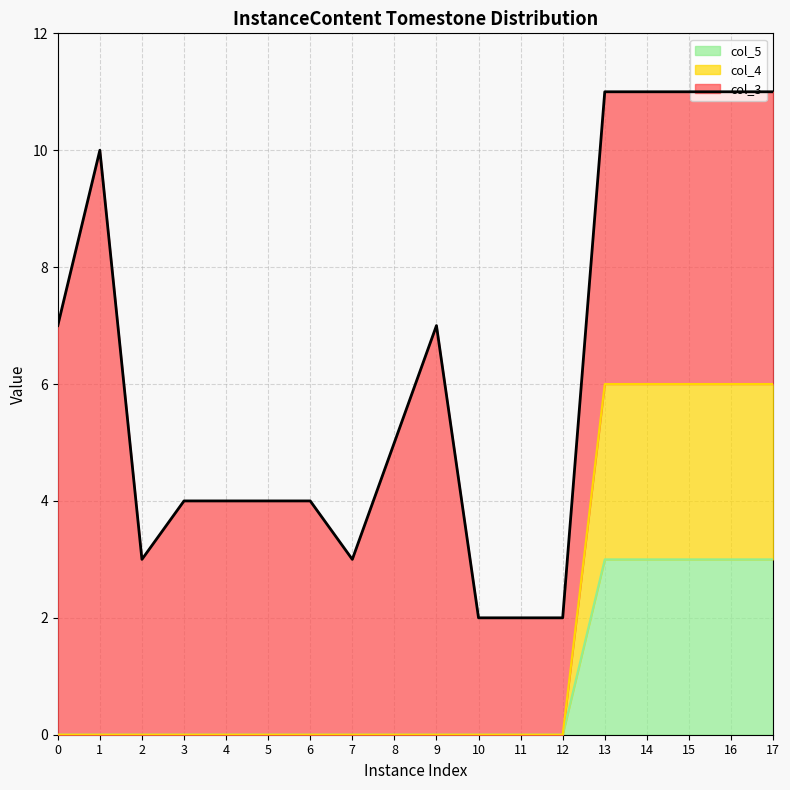

True or false: col_4 and col_5 intersect in this chart.

False